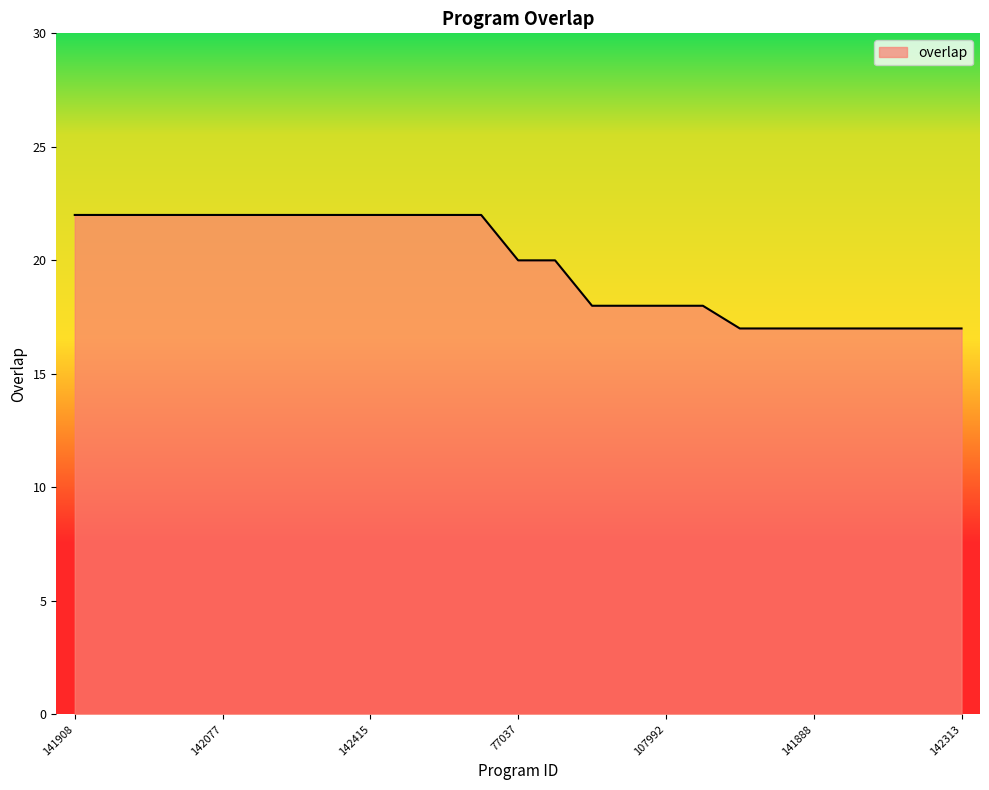

What is the difference between the second highest and second lowest values?

5